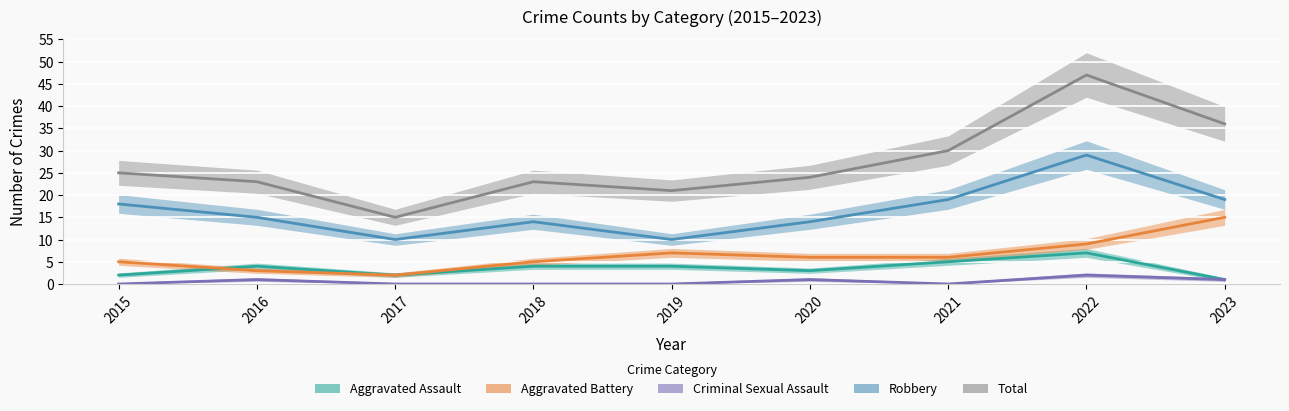

Reading left to right, transcribe all the data shown in this chart.

Aggravated Assault: 2	4	2	4	4	3	5	7	1
Aggravated Battery: 5	3	2	5	7	6	6	9	15
Criminal Sexual Assault: 0	1	0	0	0	1	0	2	1
Robbery: 18	15	10	14	10	14	19	29	19
Total: 25	23	15	23	21	24	30	47	36